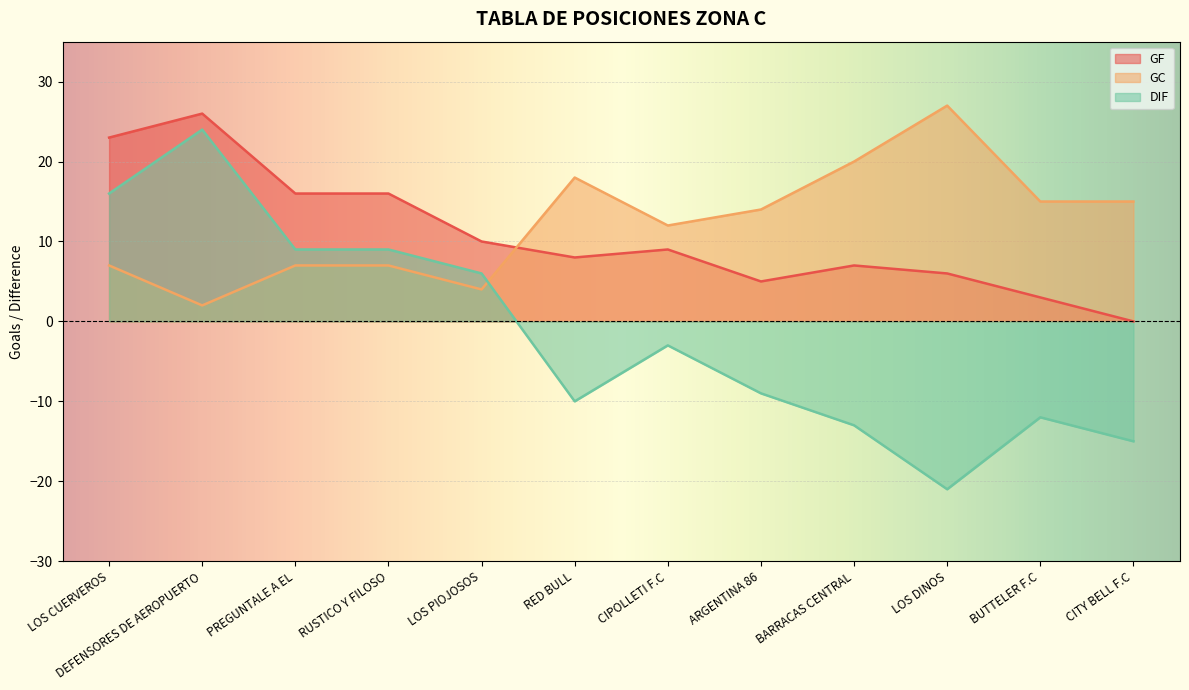

Reading left to right, list all the values displayed in this chart.

GF: 23	26	16	16	10	8	9	5	7	6	3	0
GC: 7	2	7	7	4	18	12	14	20	27	15	15
DIF: 16	24	9	9	6	-10	-3	-9	-13	-21	-12	-15